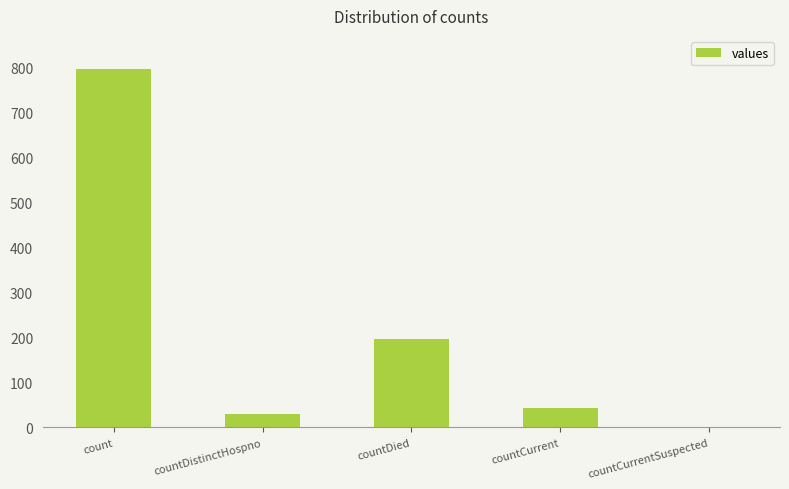

Where is the data nearest to the value 398?

countDied